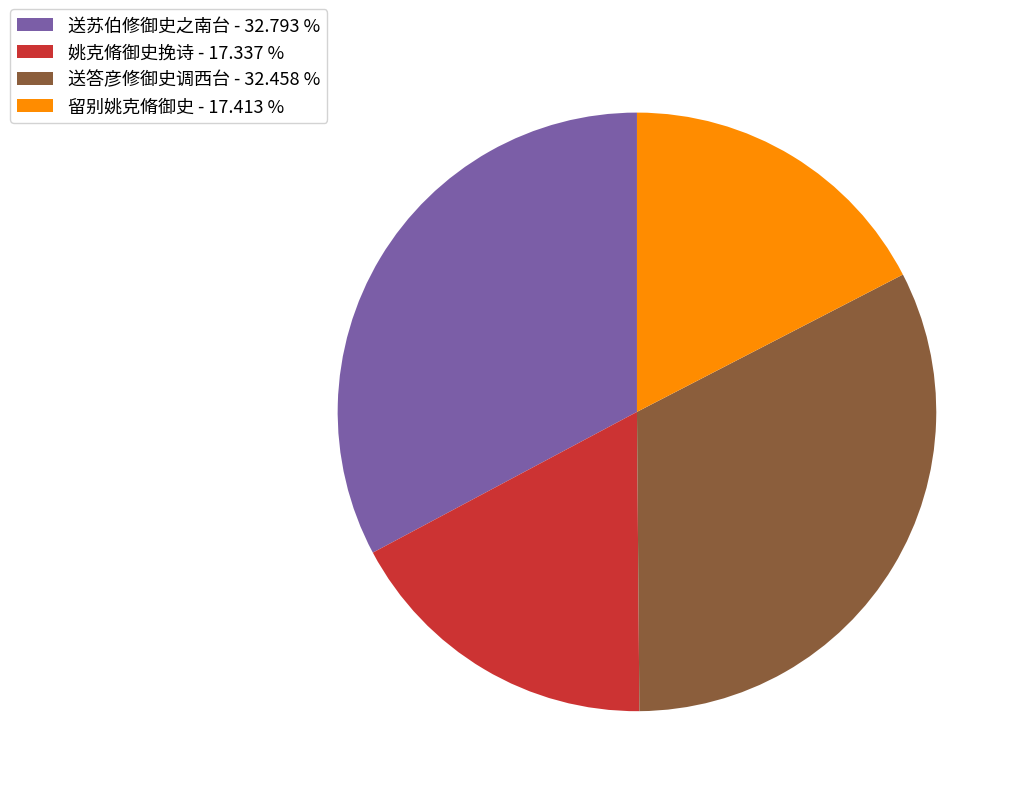

Is the sum of 送苏伯修御史之南台 - 32.793 % and 留别姚克脩御史 - 17.413 % greater than half?

Yes